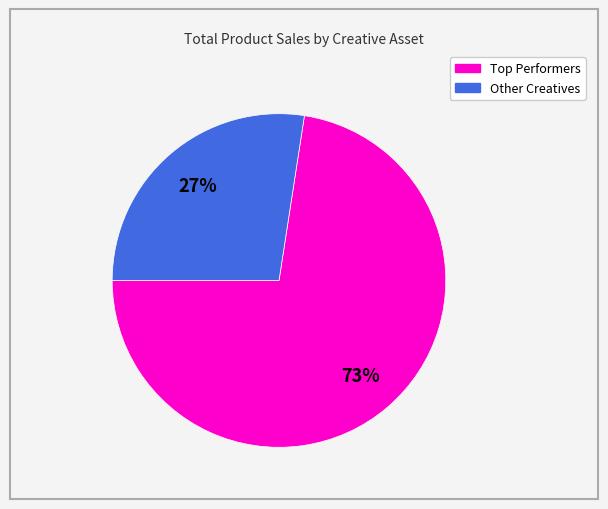

Does any single category account for the majority?

Yes